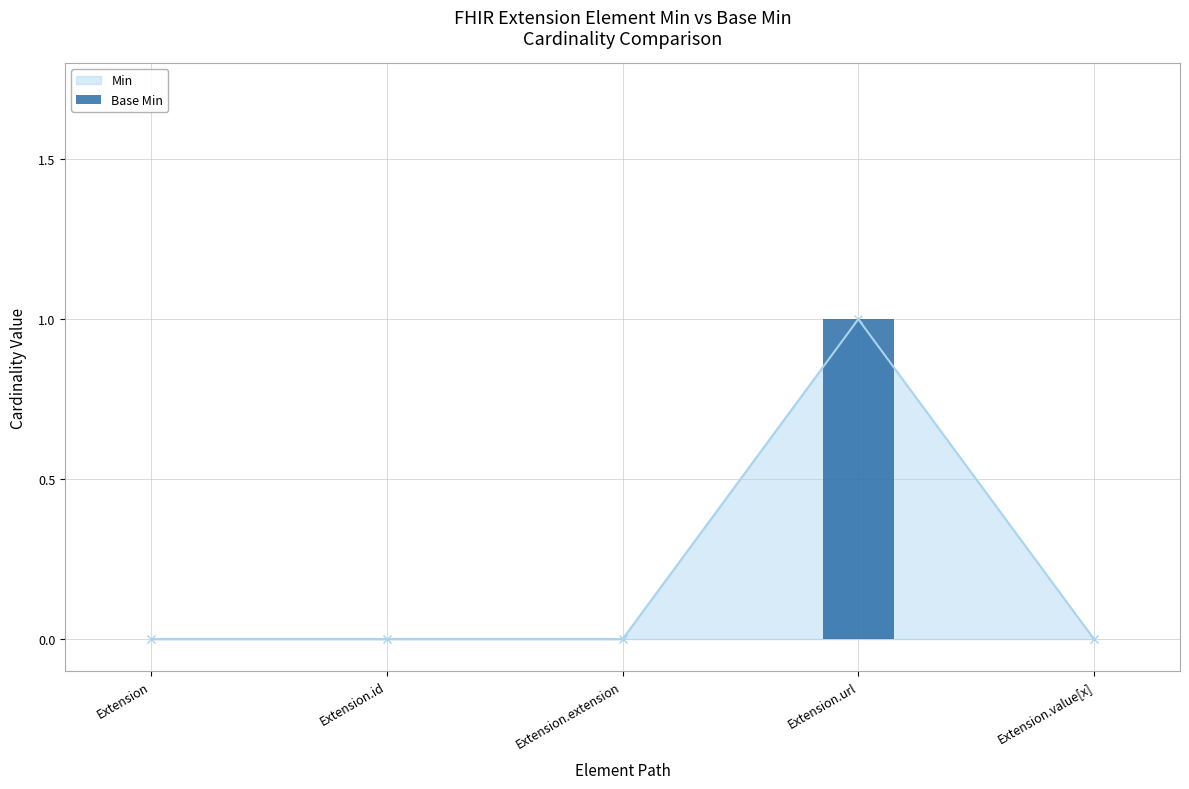

What is the label of the 4th bar from the right?

Extension.id